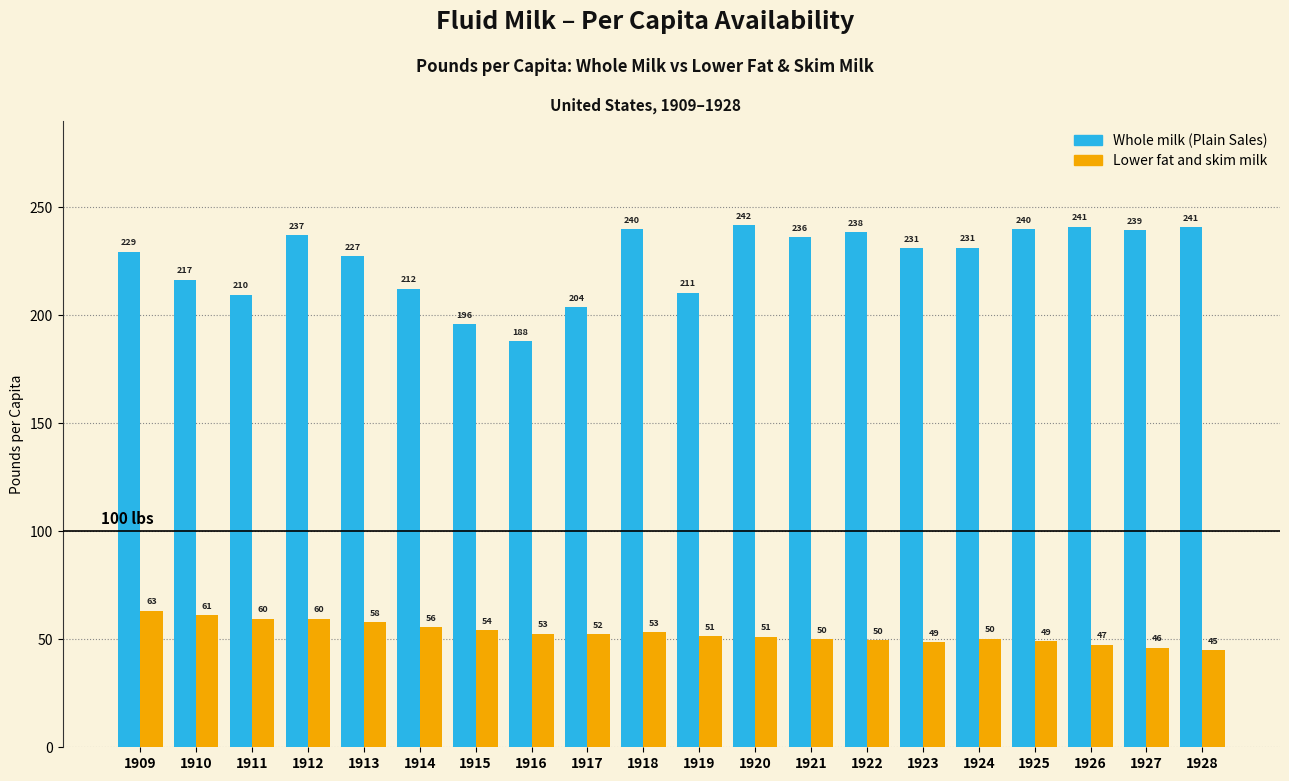

What is the average value of the Lower fat and skim milk series?

52.9